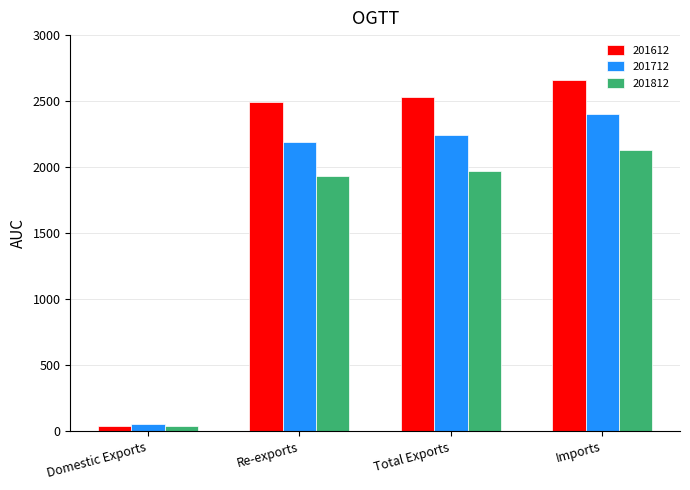

What is the difference between the maximum and minimum values in the 201812 series?

2090.1